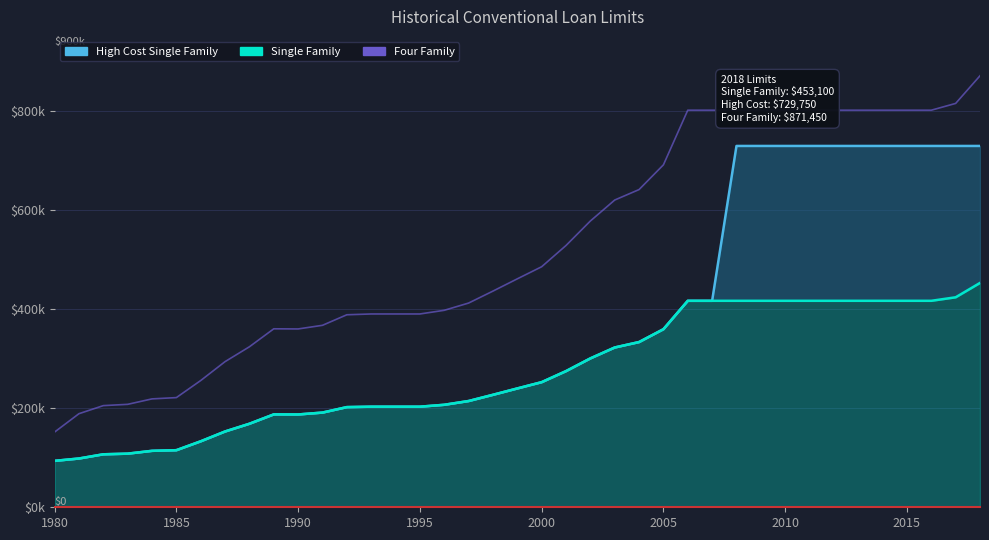

True or false: High Cost Single Family and Four Family intersect in this chart.

False